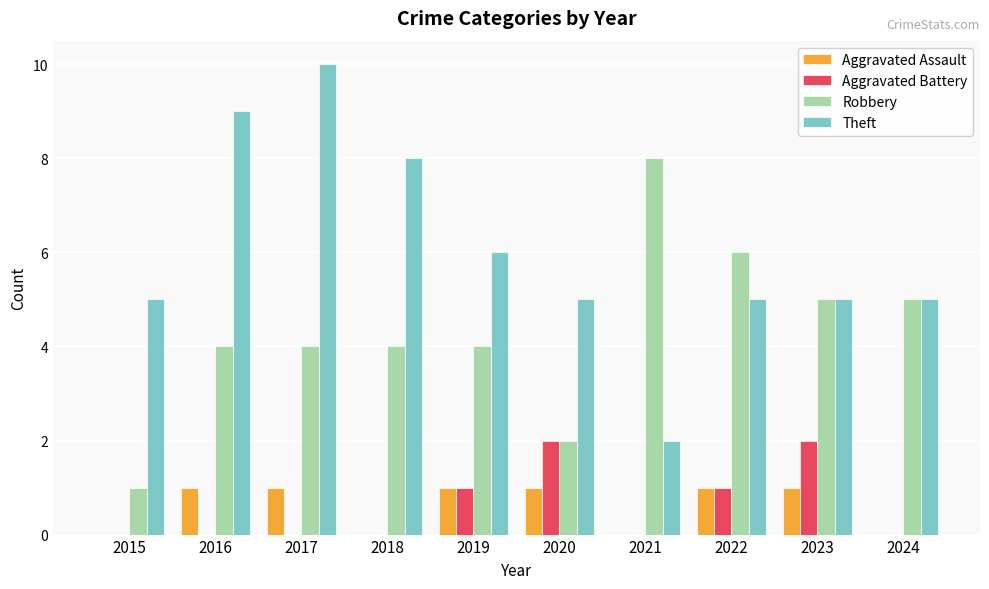

What is the approximate value of Theft at 2022?

5